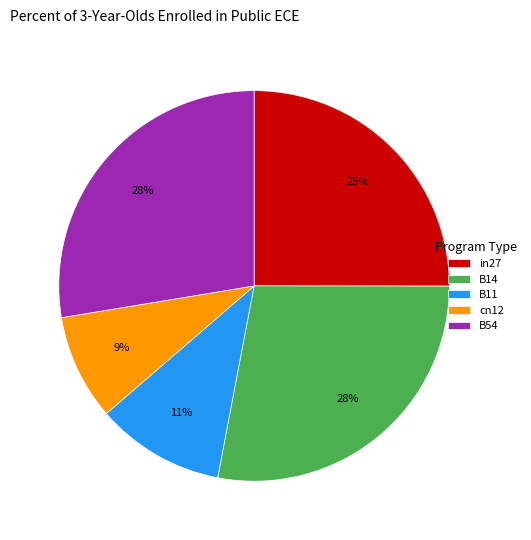

How many segments does this pie chart have?

5